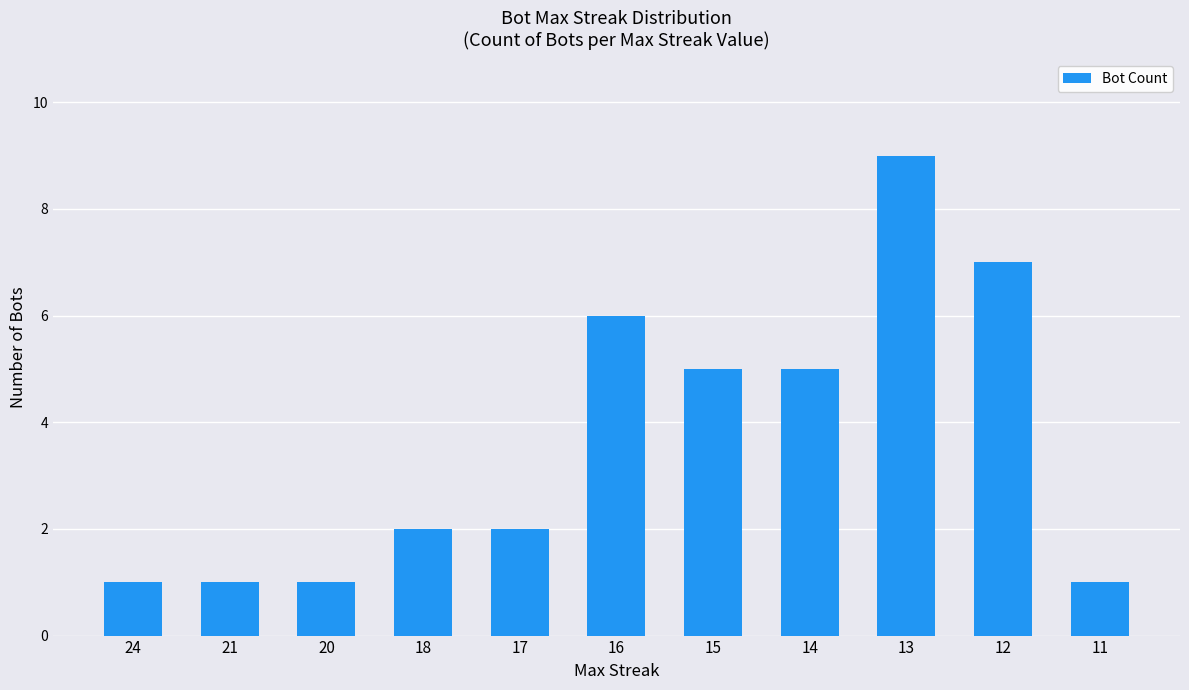

What is the value of the 5th bar from the left?

2